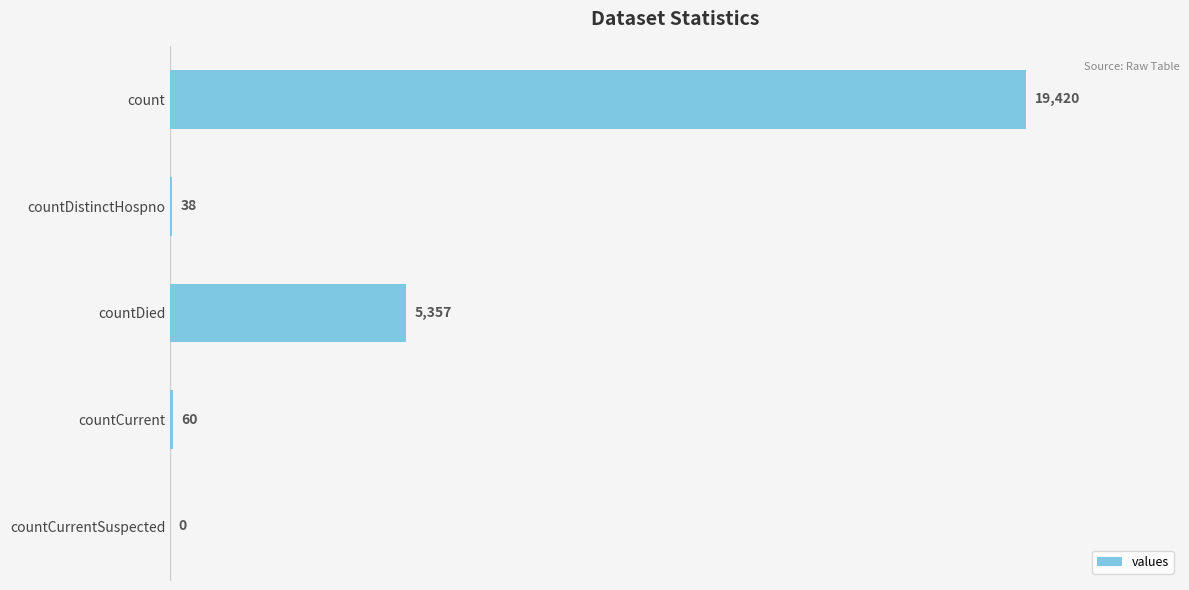

Between countDied and countCurrent, which is larger?

countDied